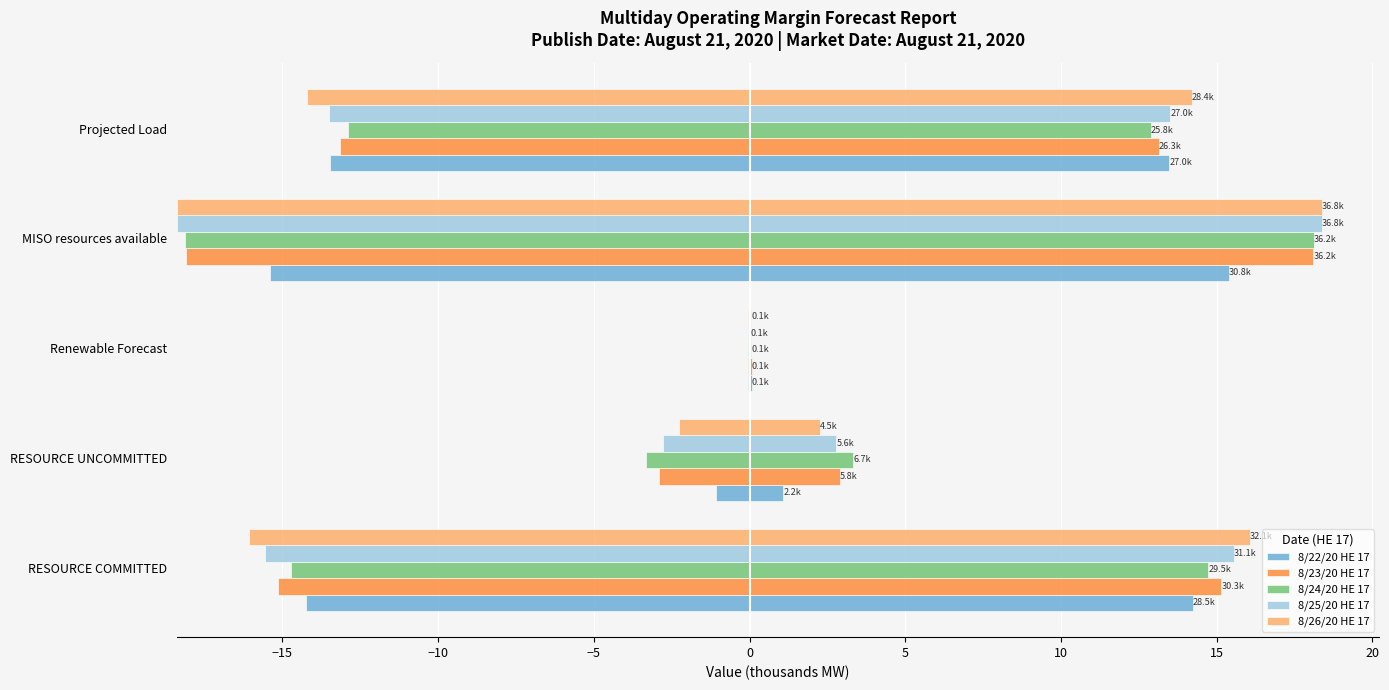

What are all the series names shown in the legend?

8/22/20 HE 17, 8/23/20 HE 17, 8/24/20 HE 17, 8/25/20 HE 17, 8/26/20 HE 17